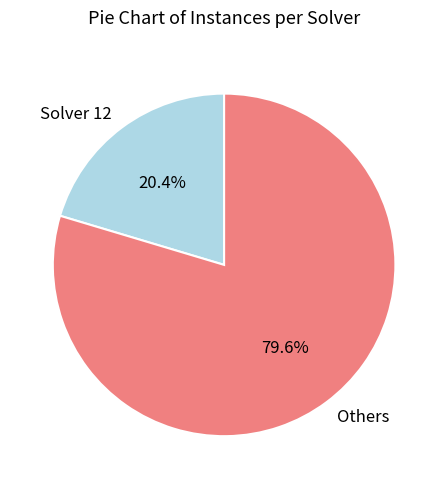

Which slice is the smallest?

Solver 12